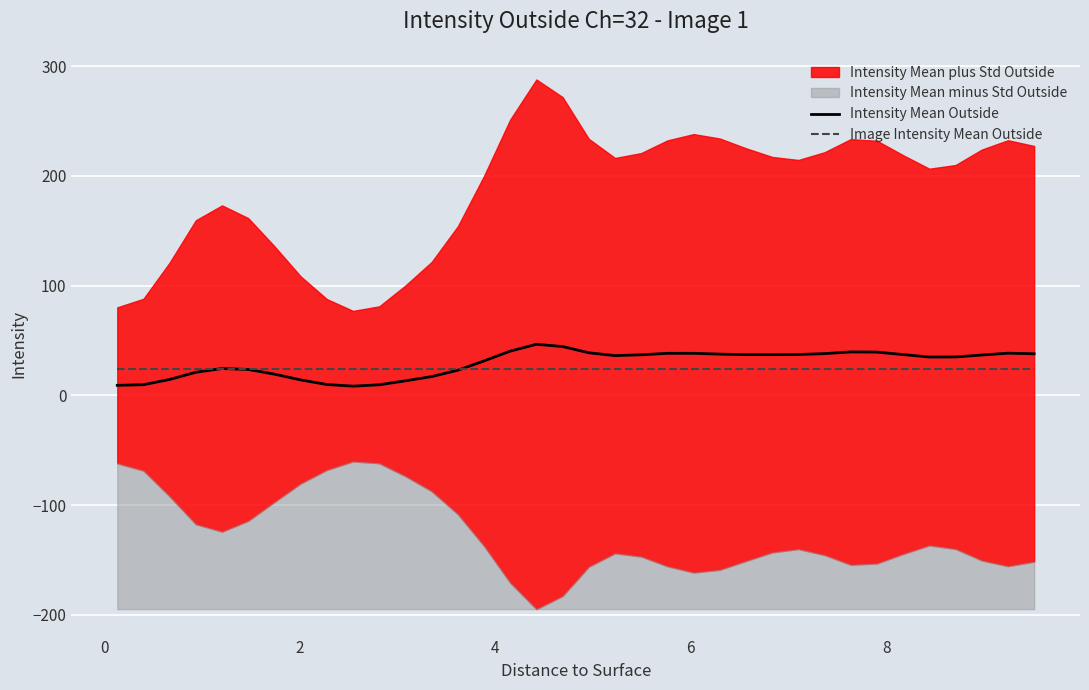

What is the maximum value for Intensity Mean Outside?

46.6